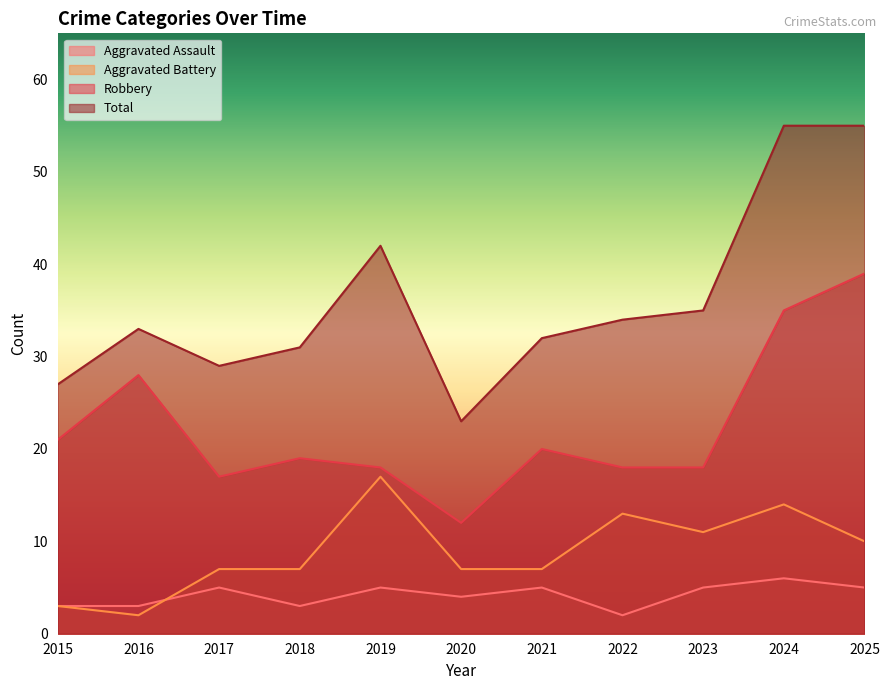

Reading left to right, what are all the values shown in this chart?

Aggravated Assault: 2015=3	2016=3	2017=5	2018=3	2019=5	2020=4	2021=5	2022=2	2023=5	2024=6	2025=5
Aggravated Battery: 2015=3	2016=2	2017=7	2018=7	2019=17	2020=7	2021=7	2022=13	2023=11	2024=14	2025=10
Robbery: 2015=21	2016=28	2017=17	2018=19	2019=18	2020=12	2021=20	2022=18	2023=18	2024=35	2025=39
Total: 2015=27	2016=33	2017=29	2018=31	2019=42	2020=23	2021=32	2022=34	2023=35	2024=55	2025=55